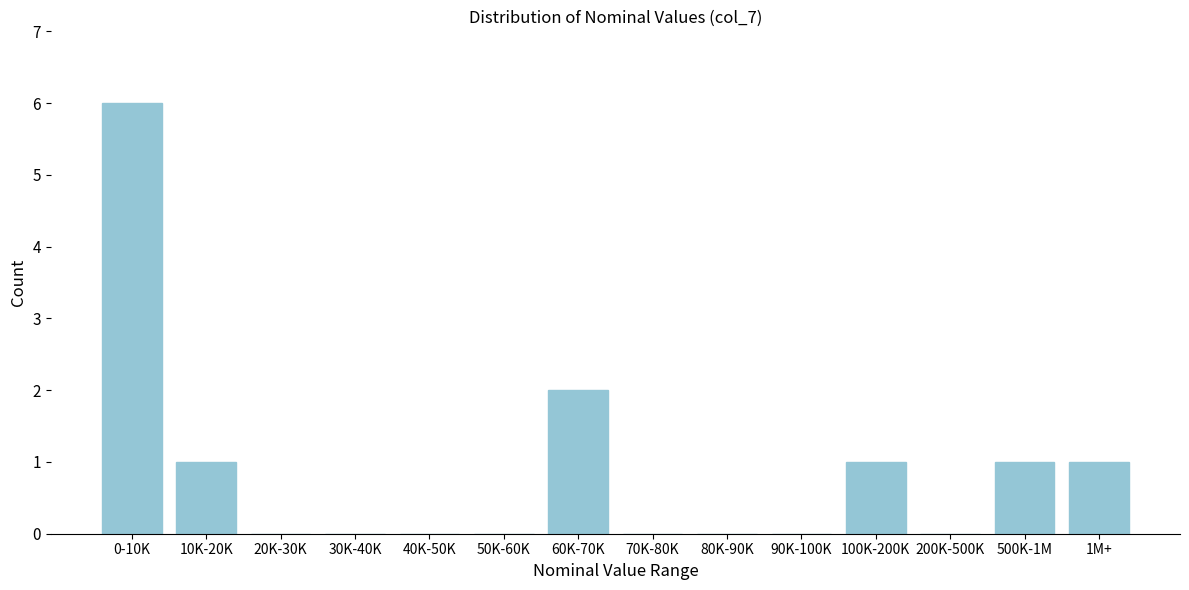

Reading left to right, list all the values displayed in this chart.

0-10K=6	10K-20K=1	20K-30K=0	30K-40K=0	40K-50K=0	50K-60K=0	60K-70K=2	70K-80K=0	80K-90K=0	90K-100K=0	100K-200K=1	200K-500K=0	500K-1M=1	1M+=1